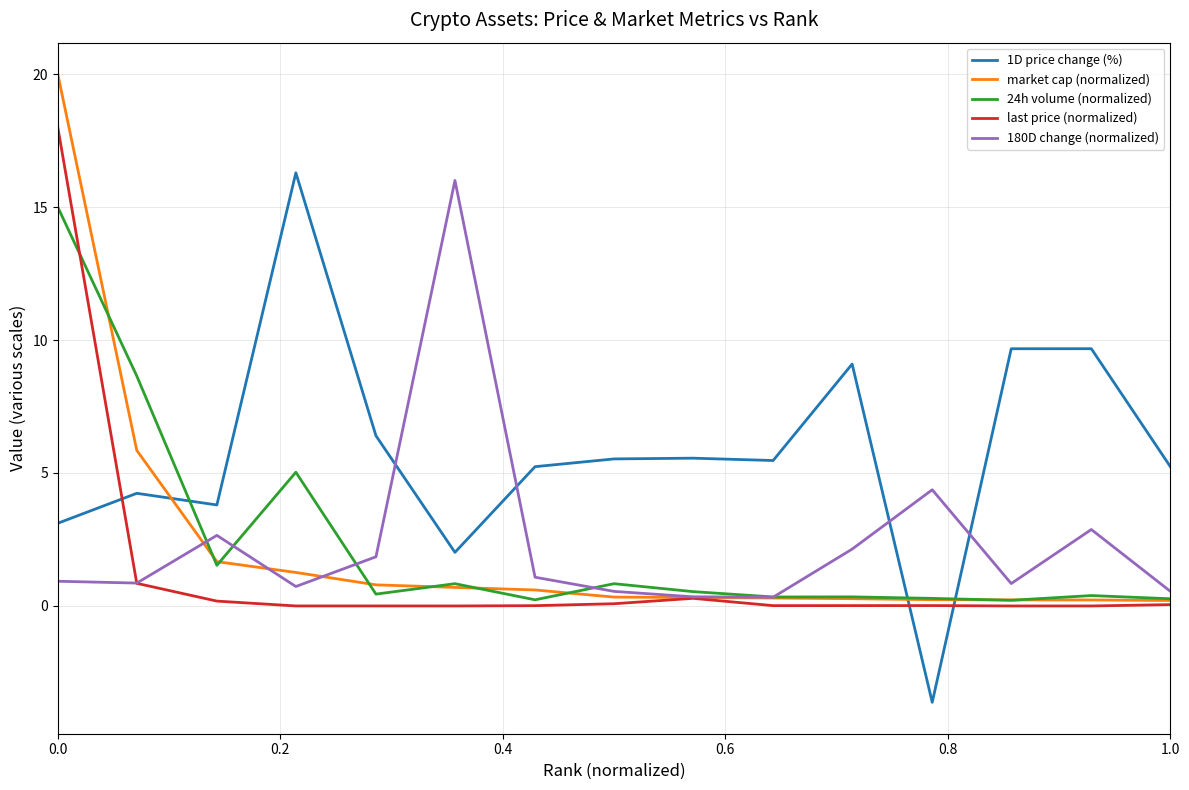

What is the greatest value displayed?

20.0